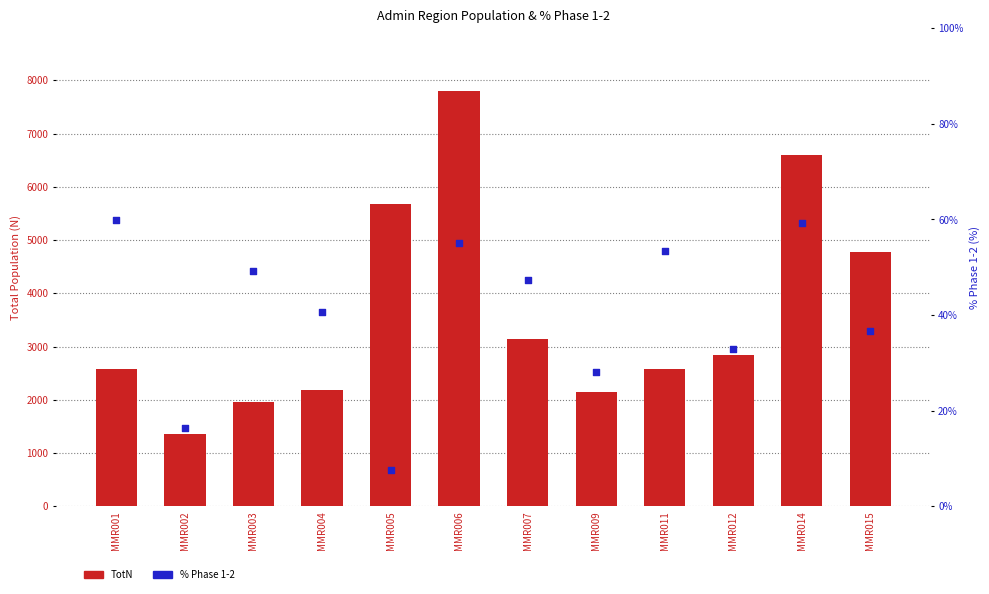

Which series contains the lowest Y value?

% Phase 1-2